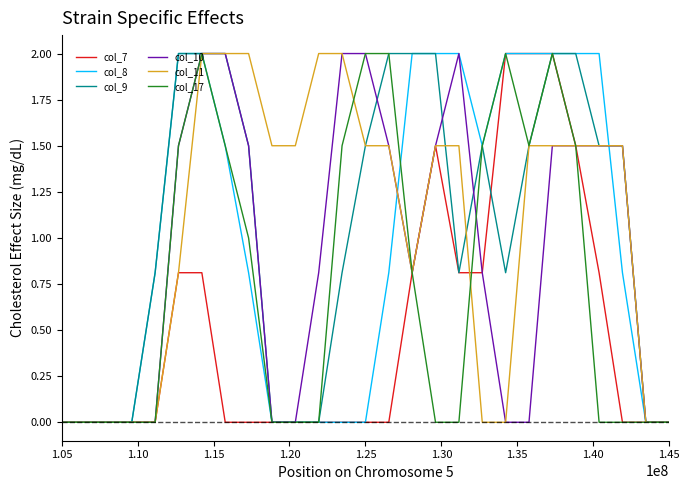

What is the highest value of the col_11 series?

2.0